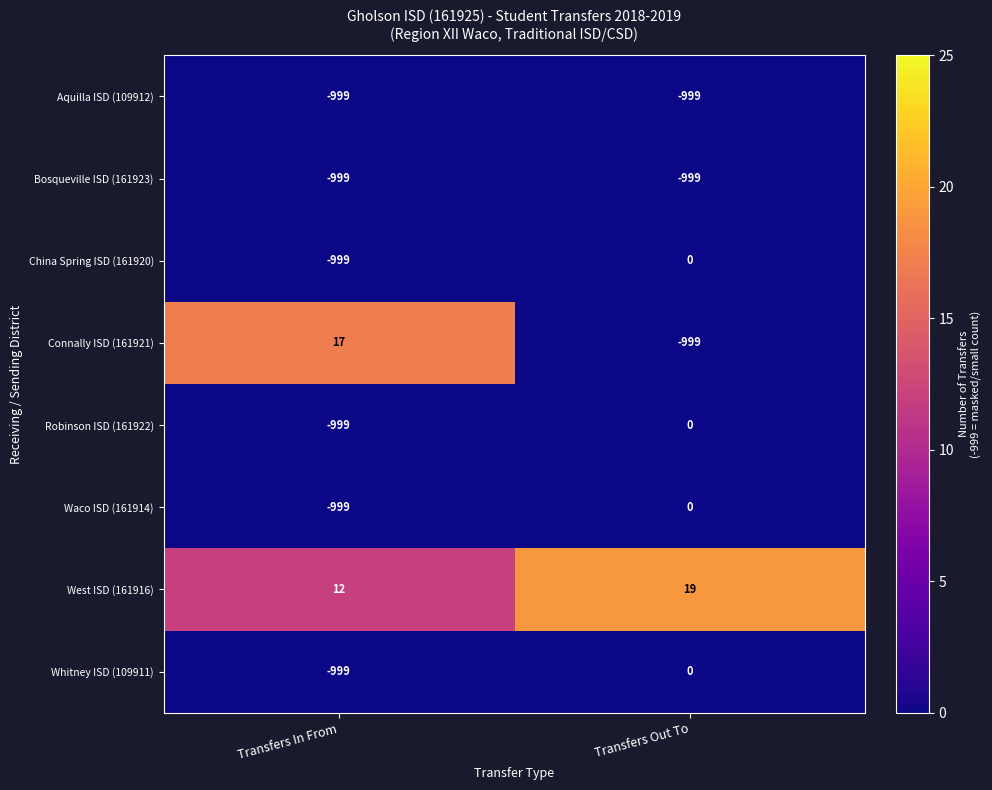

At which label does Connally ISD (161921) reach its minimum?

Transfers Out To